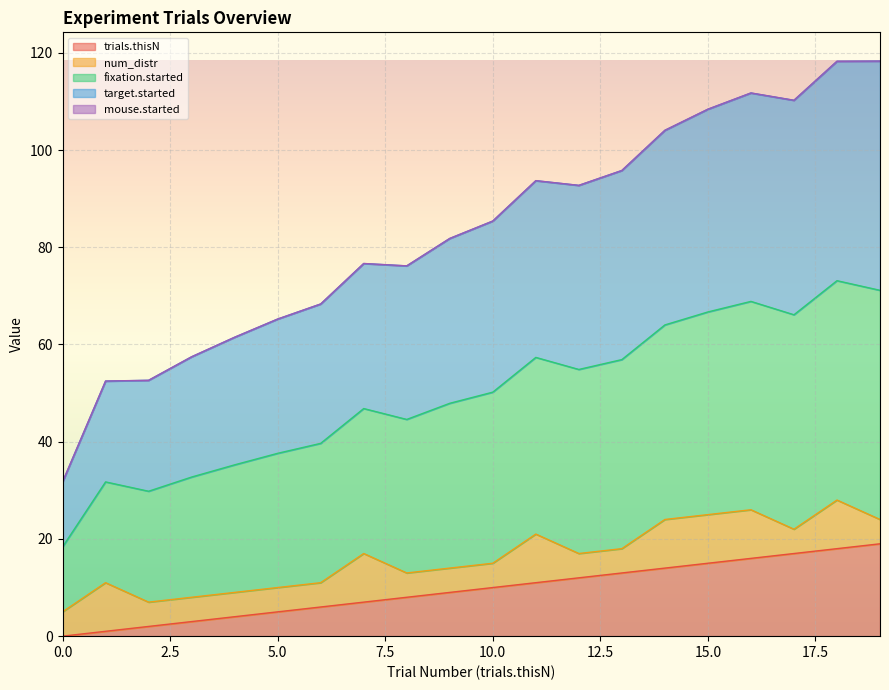

Which series has the largest total across all categories?

target.started